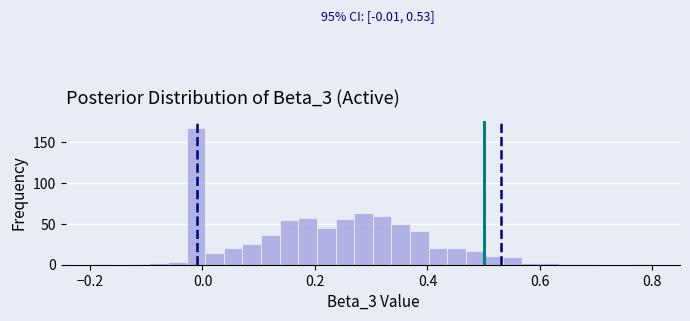

Read against the x-axis, roughly where is the centre of the tallest bar?

-0.02